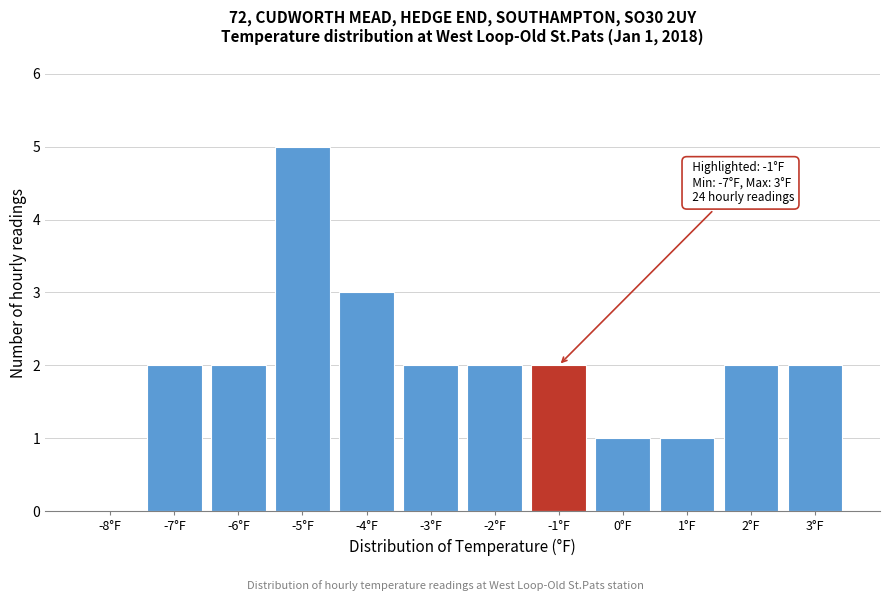

Reading right to left, what are all the values shown in this chart?

3°F=2	2°F=2	1°F=1	0°F=1	-1°F=2	-2°F=2	-3°F=2	-4°F=3	-5°F=5	-6°F=2	-7°F=2	-8°F=0